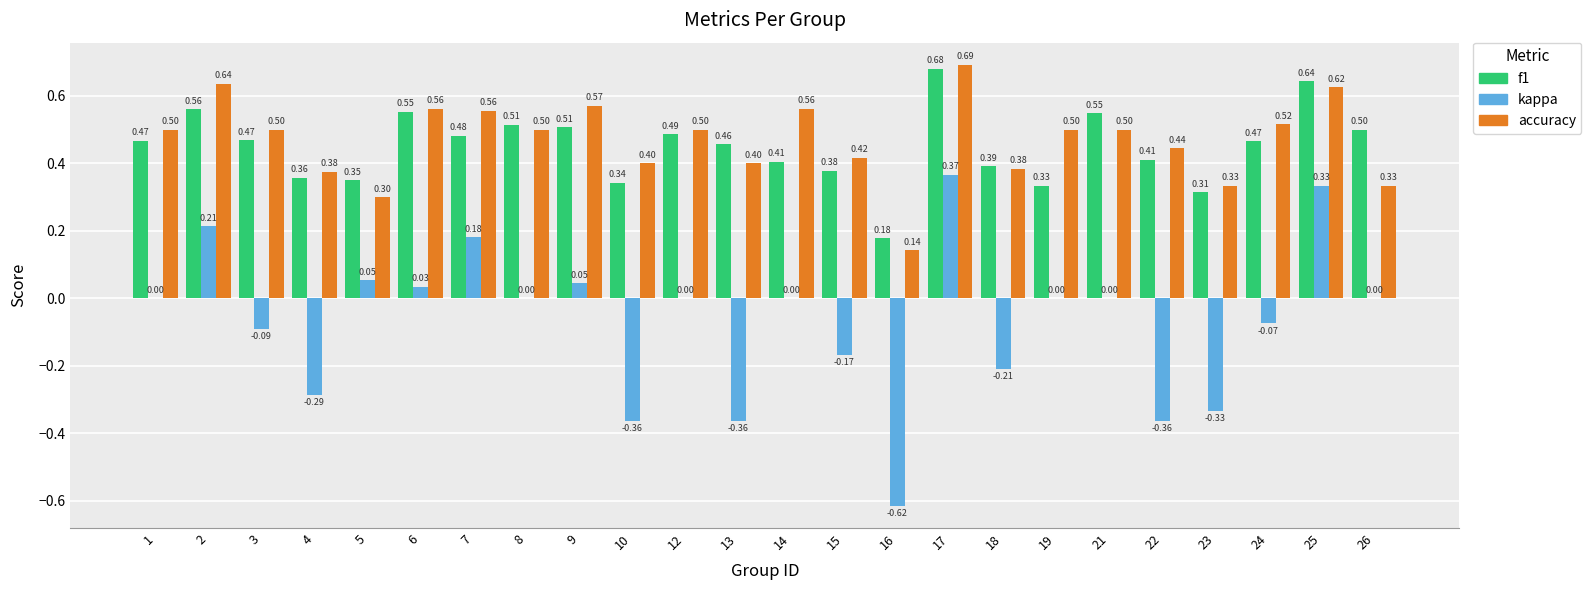

Is the value of f1 at 9 greater than the value of accuracy at 8?

Yes